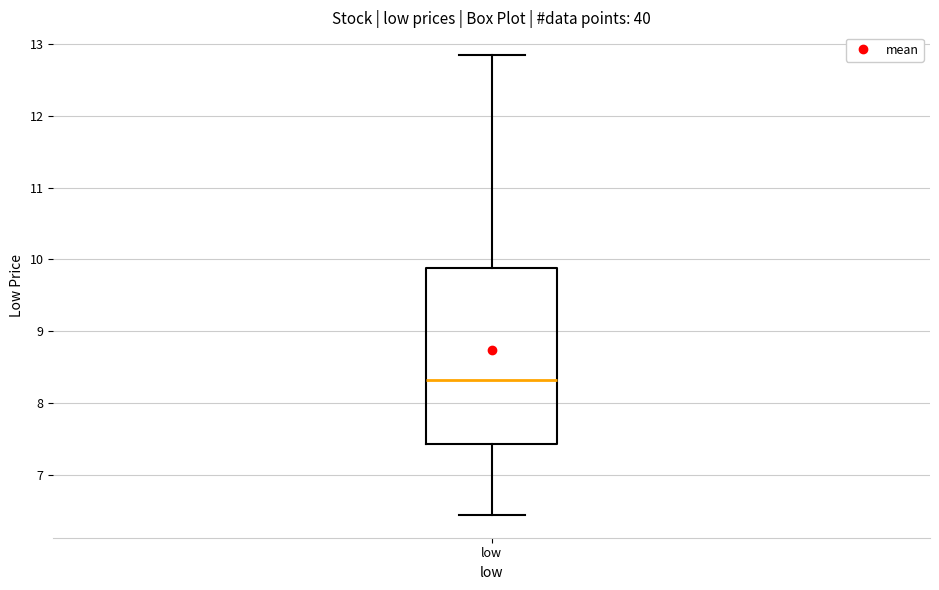

Transcribe this box plot: give where the median line is, the range the box spans, and where the two whiskers end, as read against the y-axis. The values are not printed on the chart, so give them approximately, as read against the axis.

median 8.3, box 7.4 to 9.9, whiskers 6.5 to 12.8